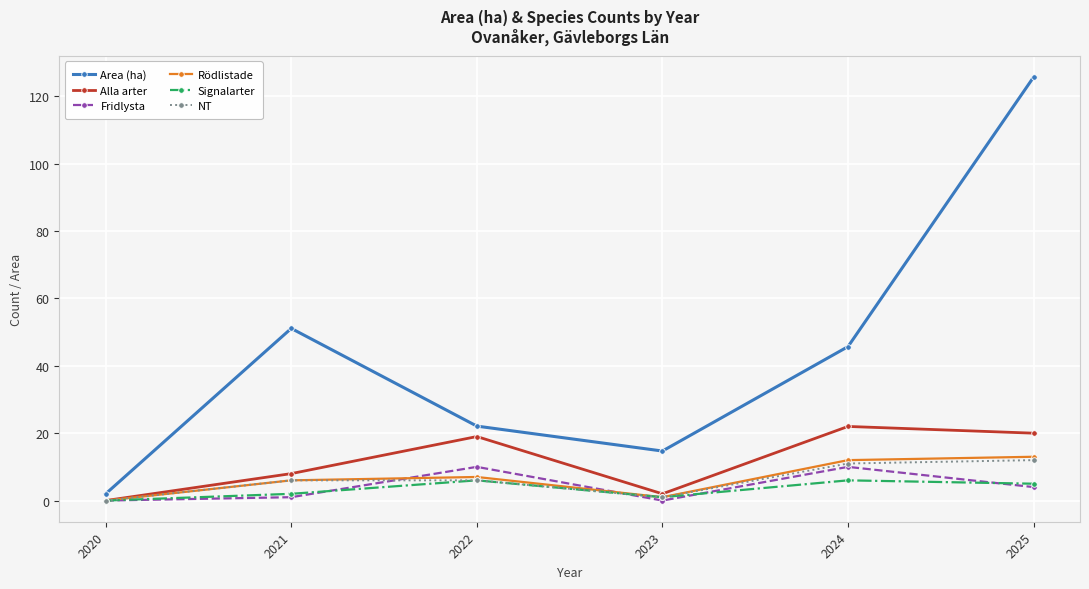

How many distinct data groups are displayed?

6